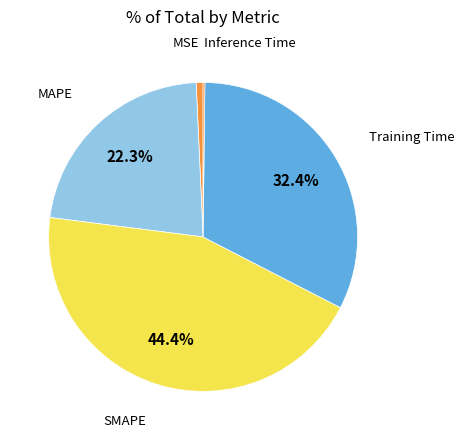

Does any single category account for the majority?

No